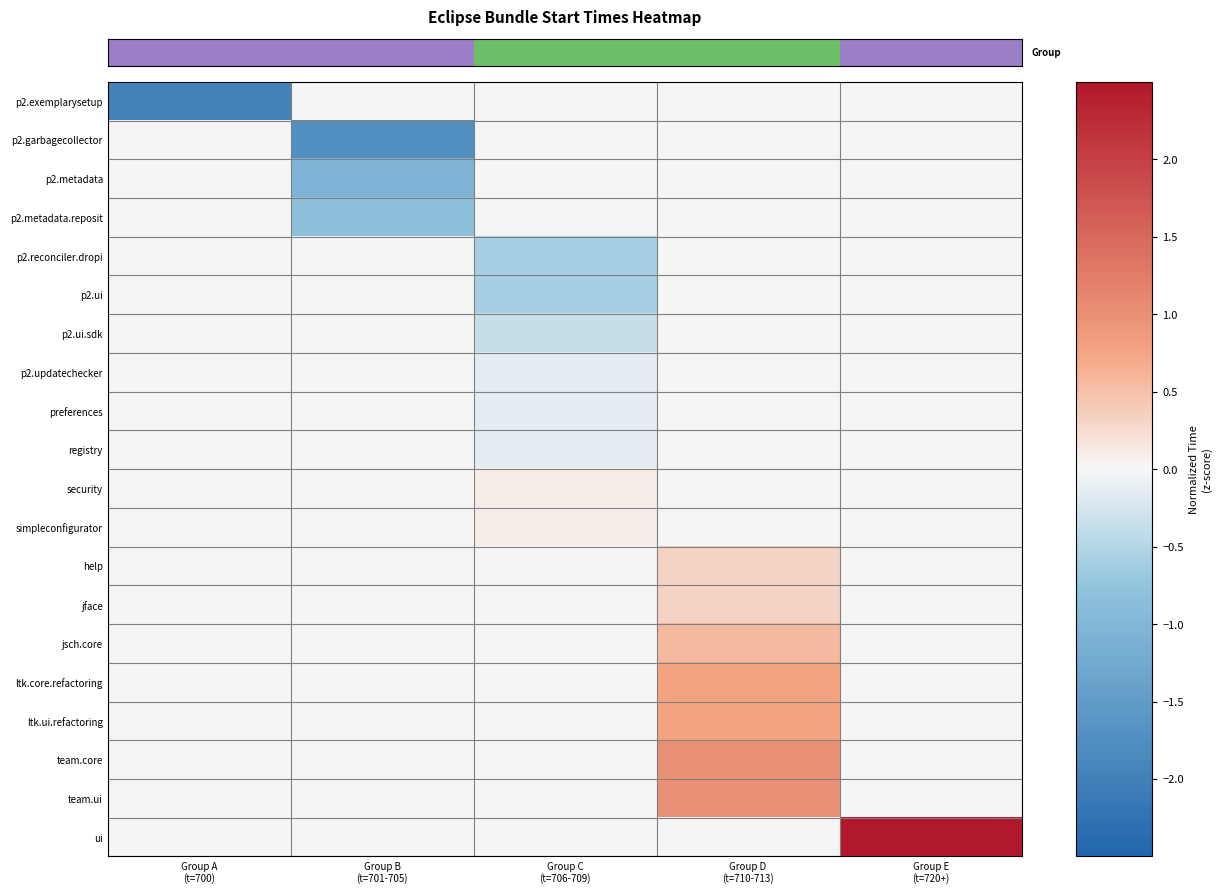

At which category is the sum across all series the highest?

Group D
(t=710-713)